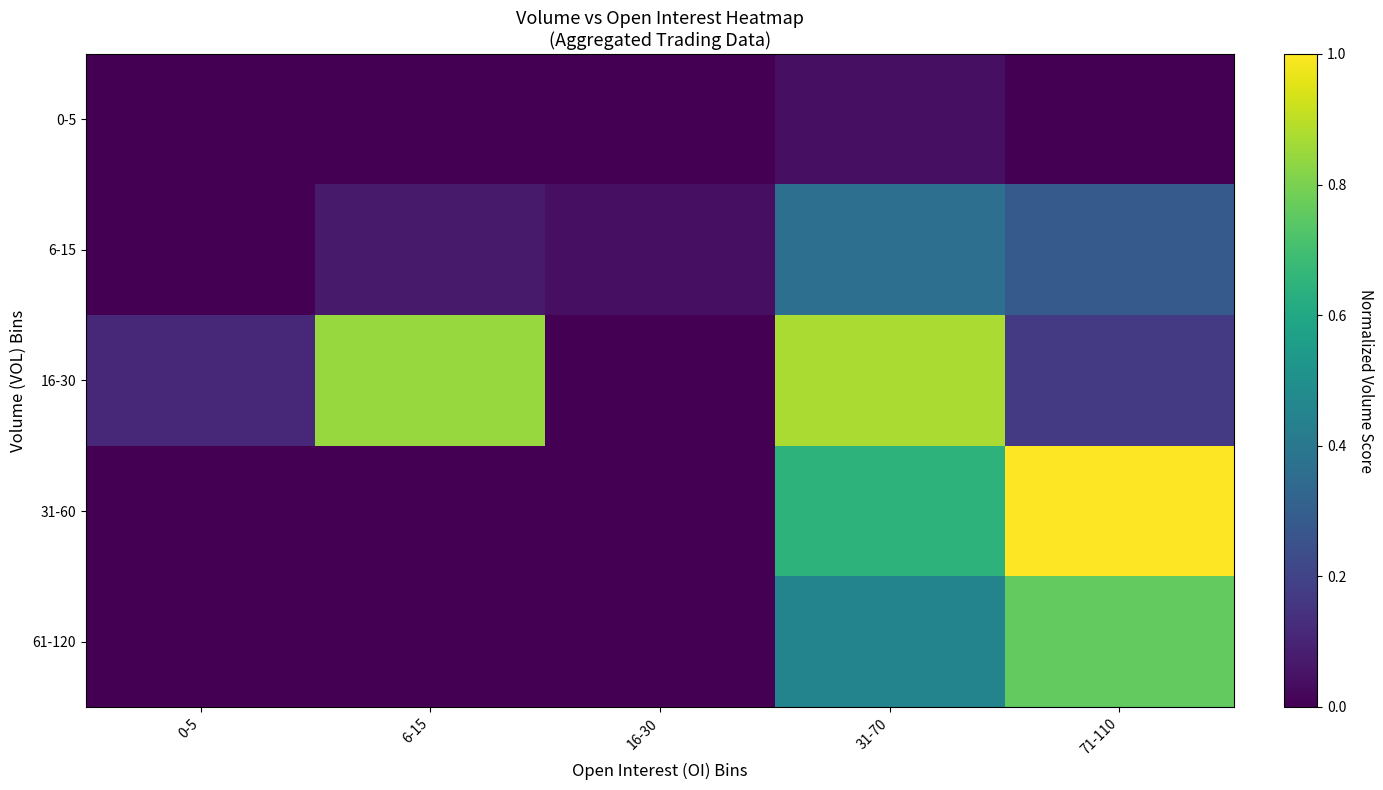

Which label corresponds to the smallest value in the chart?

0-5